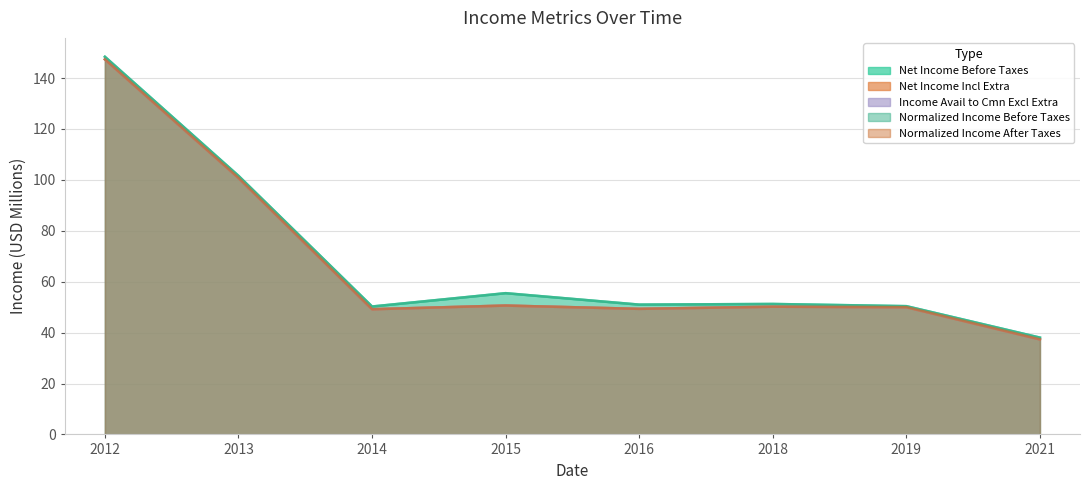

The Normalized Income Before Taxes series shows 87.0 at 2016. True or false?

False